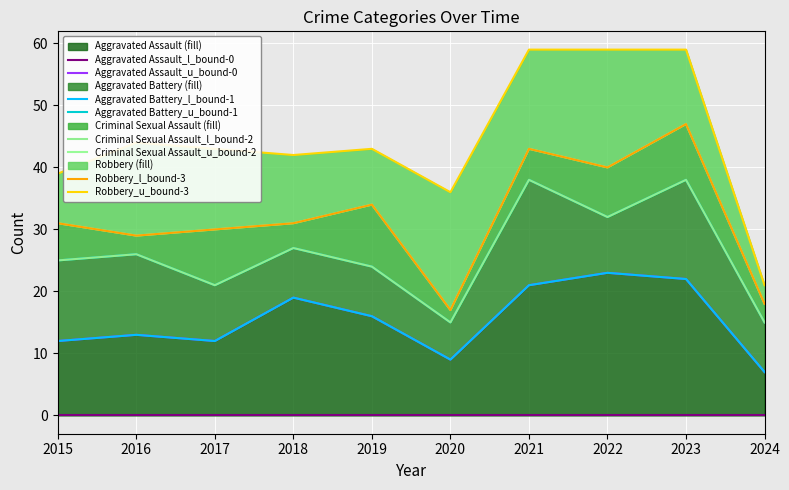

Which category has the lowest value in the Aggravated Battery series?

2020